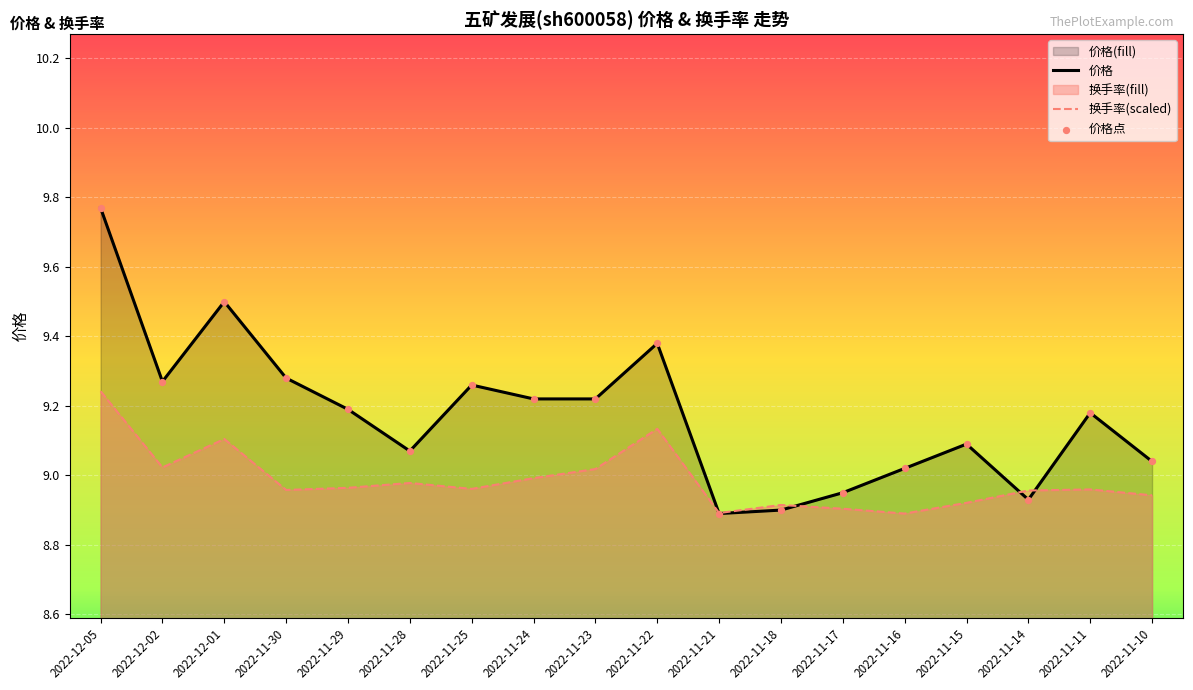

Which series has the widest spread of Y values?

价格